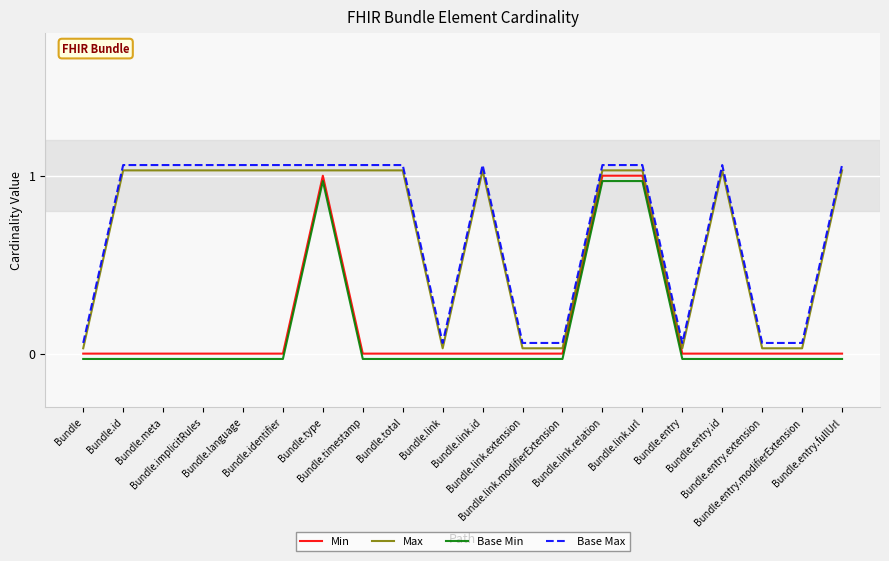

Is the value of Max at Bundle.link.relation greater than the value of Base Min at Bundle.link?

Yes